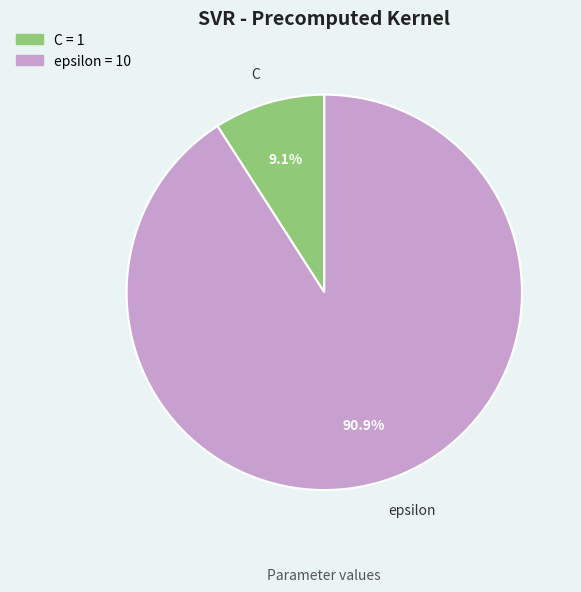

Which slice is the smallest?

C